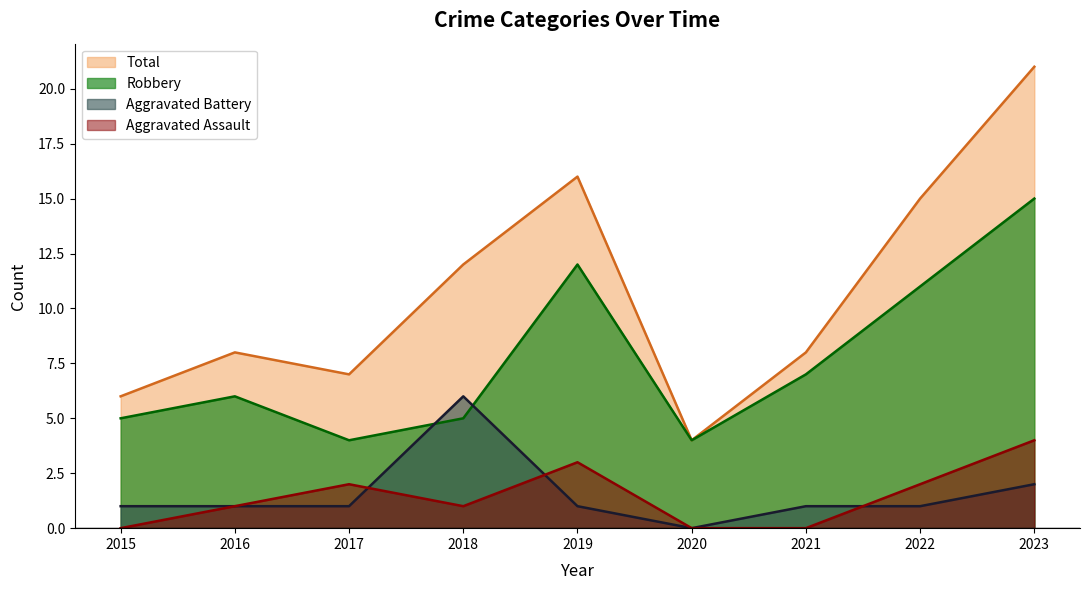

Reading right to left, what are all the values shown in this chart?

Aggravated Assault: 4	2	0	0	3	1	2	1	0
Aggravated Battery: 2	1	1	0	1	6	1	1	1
Robbery: 15	11	7	4	12	5	4	6	5
Total: 21	15	8	4	16	12	7	8	6